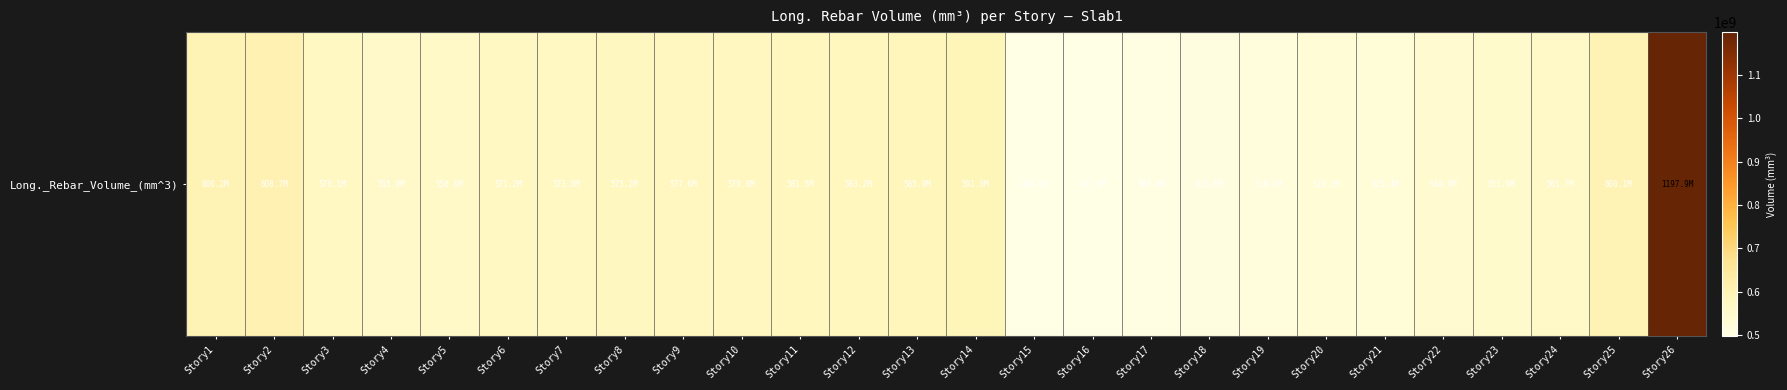

What is the smallest value displayed?

497858285.7